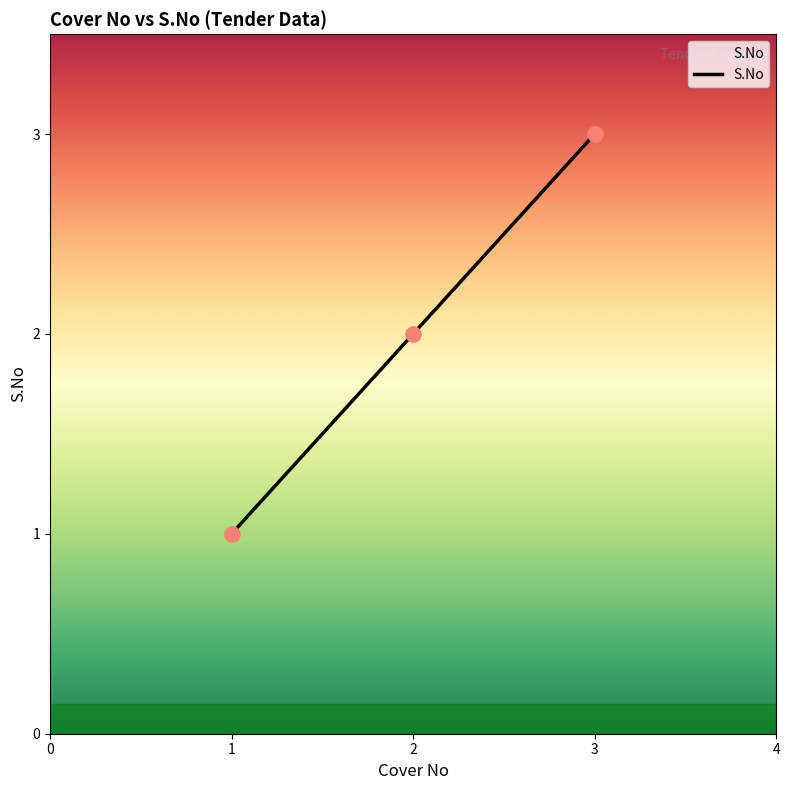

Approximately how many times larger is the value at 1 compared to 3?

0.3